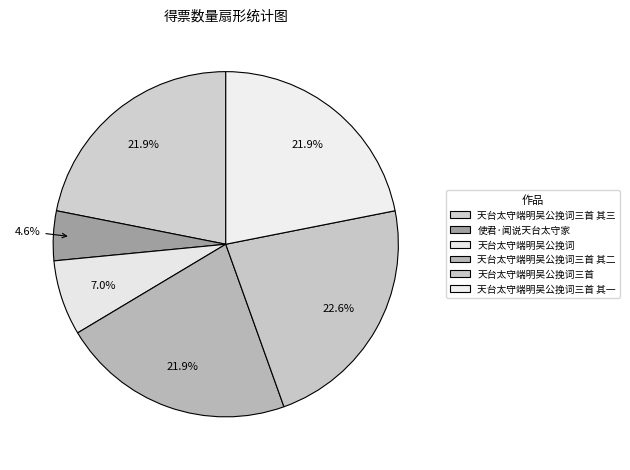

To the nearest percent, what percentage of the pie is 天台太守端明吴公挽词三首?

23%